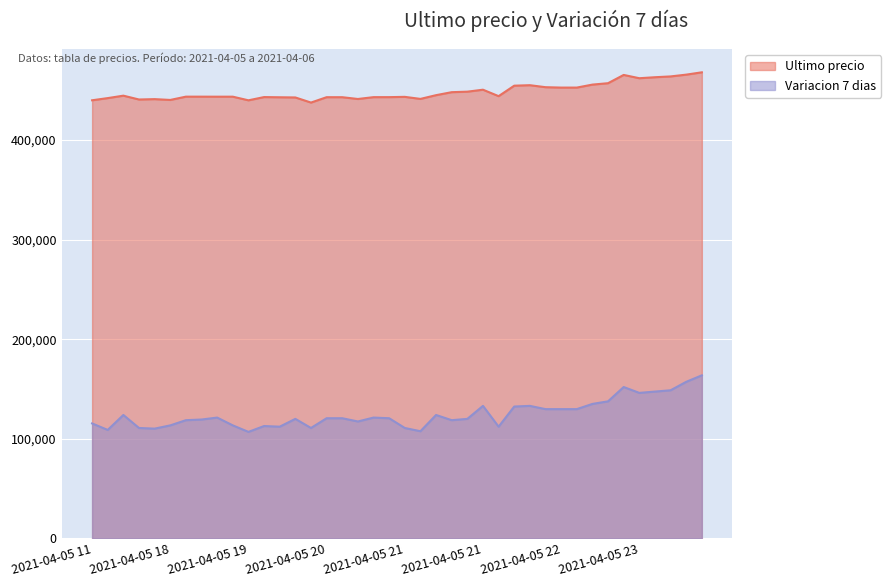

In Ultimo precio, how many points are higher than both neighbors (excluding endpoints)?

10